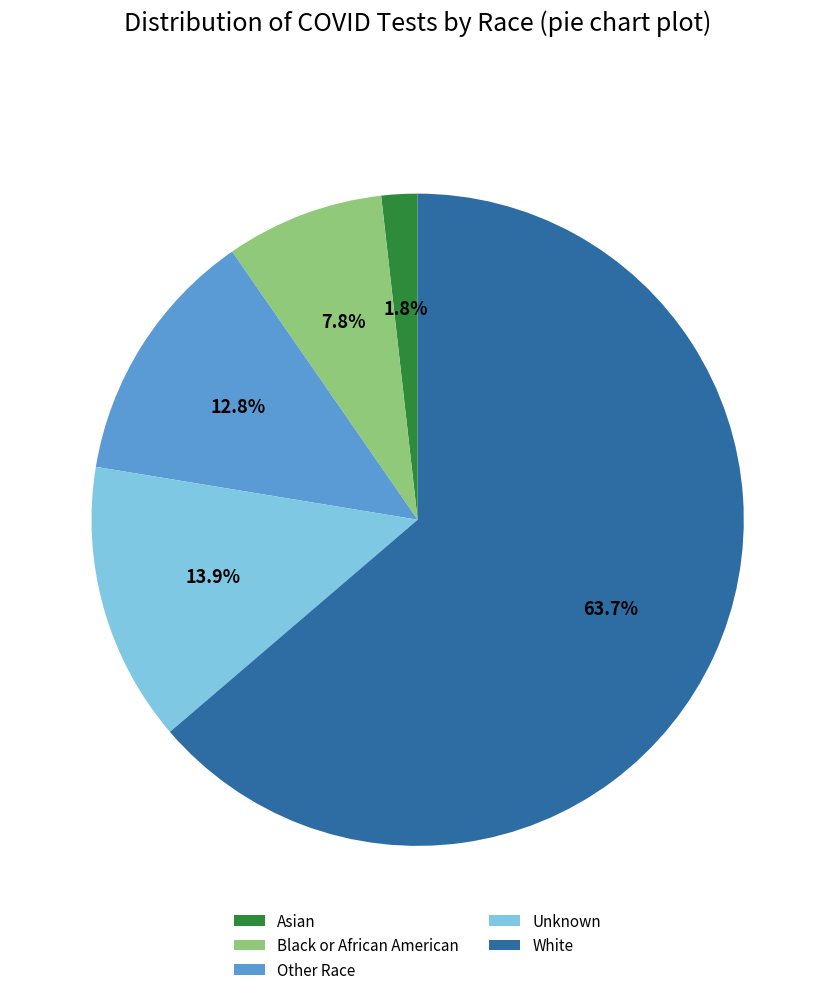

Is it true that Asian is 2% of the pie?

True